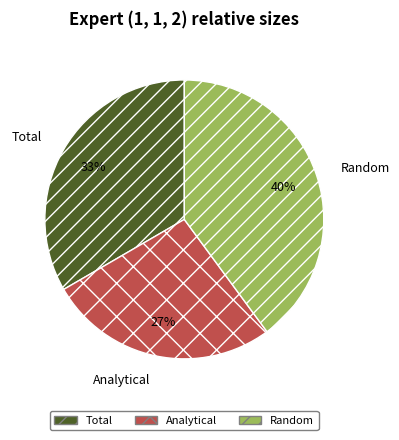

Do Random and Analytical together represent more than half of the pie?

Yes